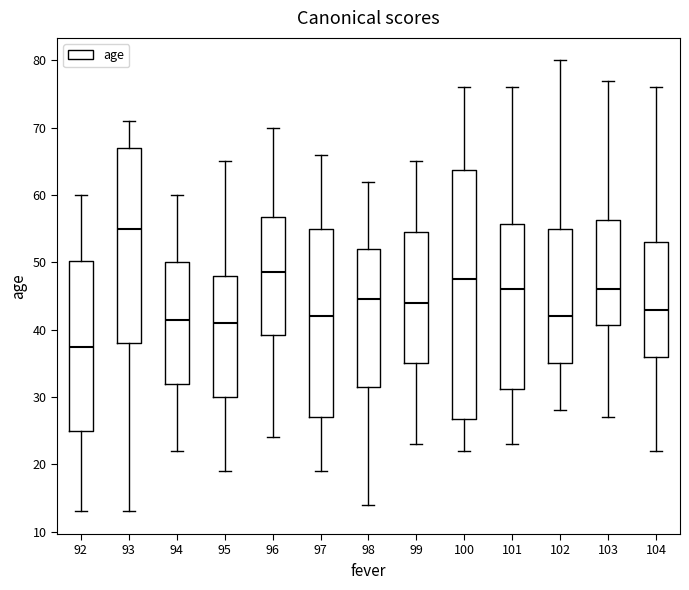

Comparing the boxes themselves (not the whiskers), which one is the tallest?

100